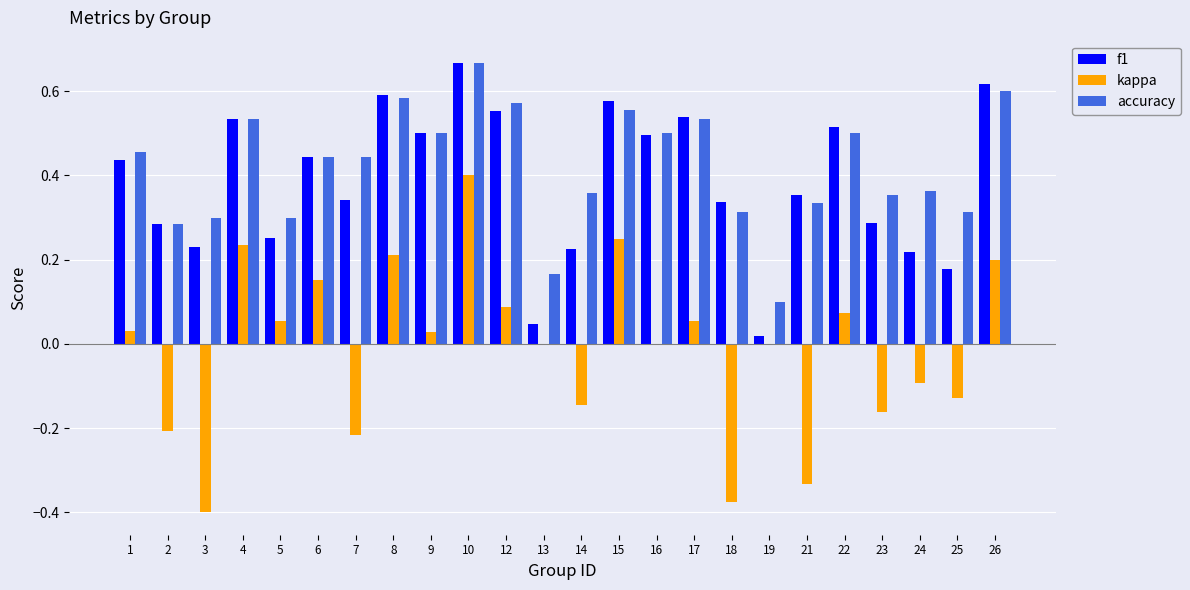

How many groups of bars are there?

24